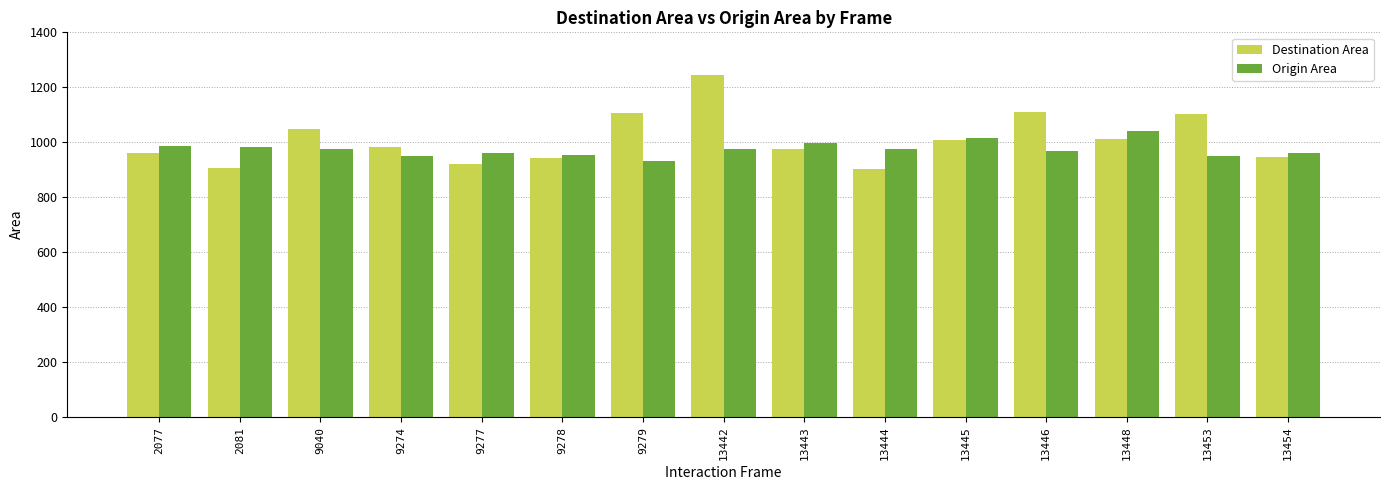

What is the difference between the second highest and minimum values in the Destination Area series?

204.7